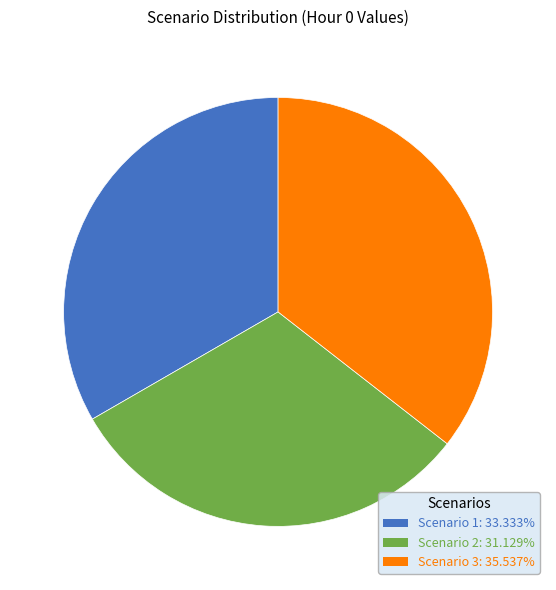

Is it true that Scenario 1 is 43% of the pie?

False